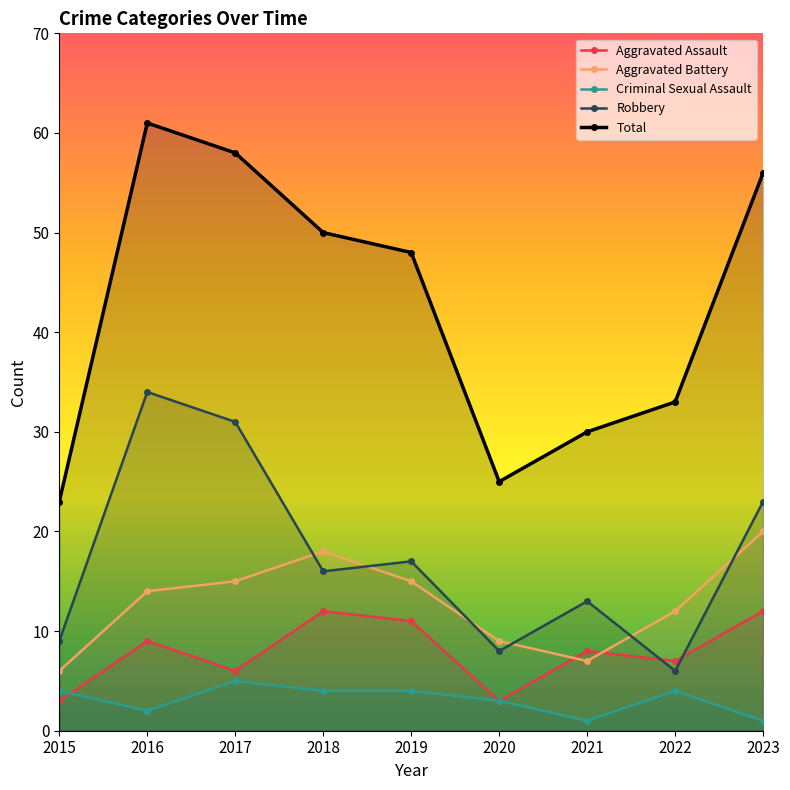

True or false: Criminal Sexual Assault and Total intersect in this chart.

False